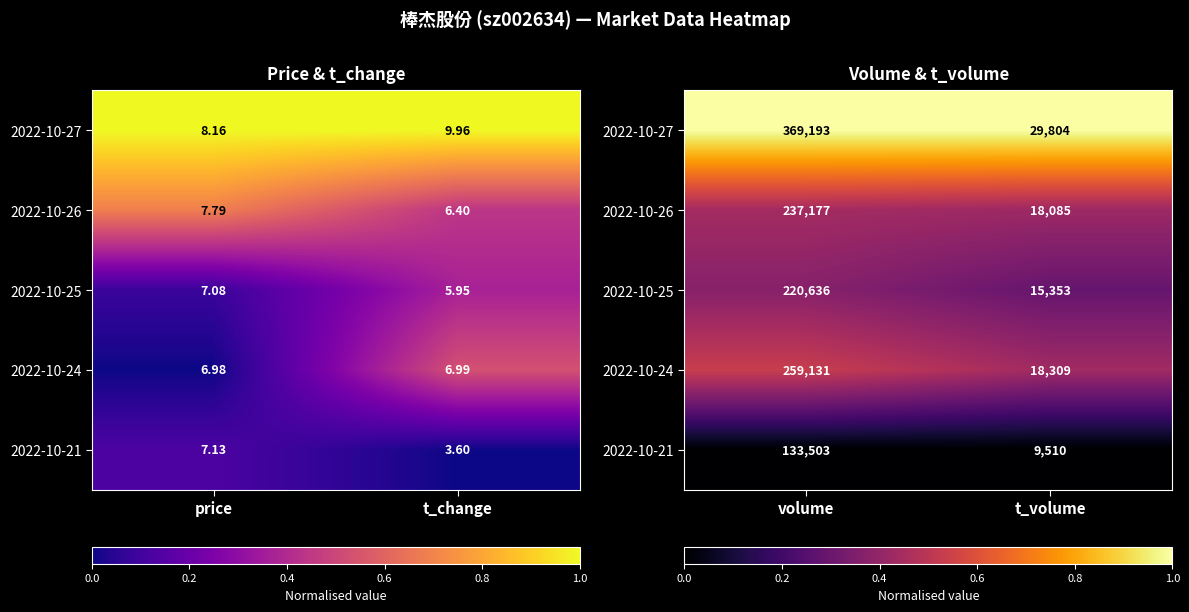

Rank the series by their maximum value, from highest to lowest.

2022-10-27, 2022-10-24, 2022-10-26, 2022-10-25, 2022-10-21